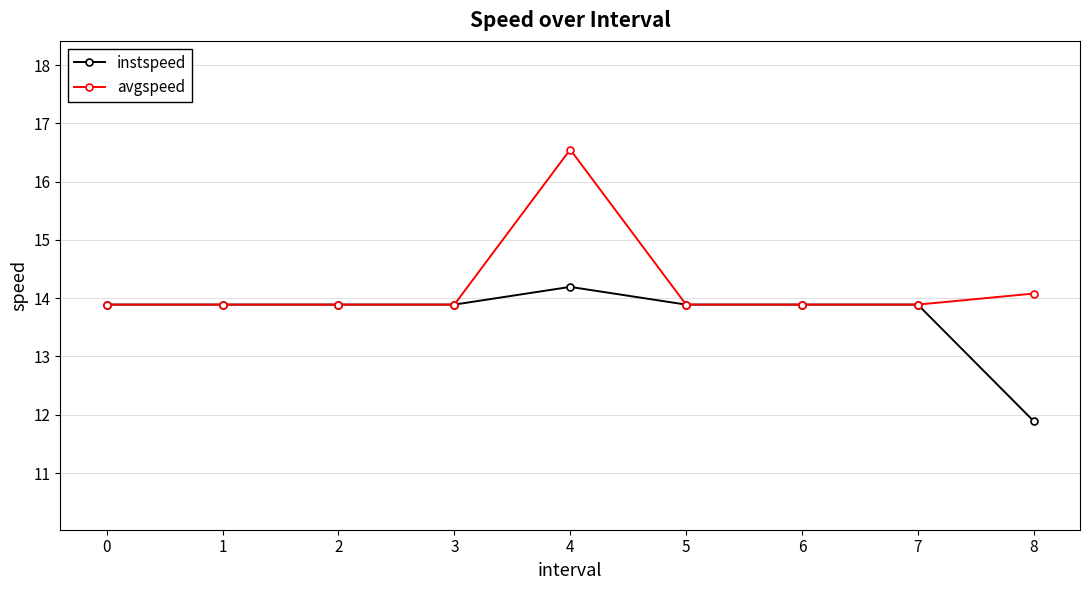

What is the value of the instspeed point at the 6th from the left?

13.9